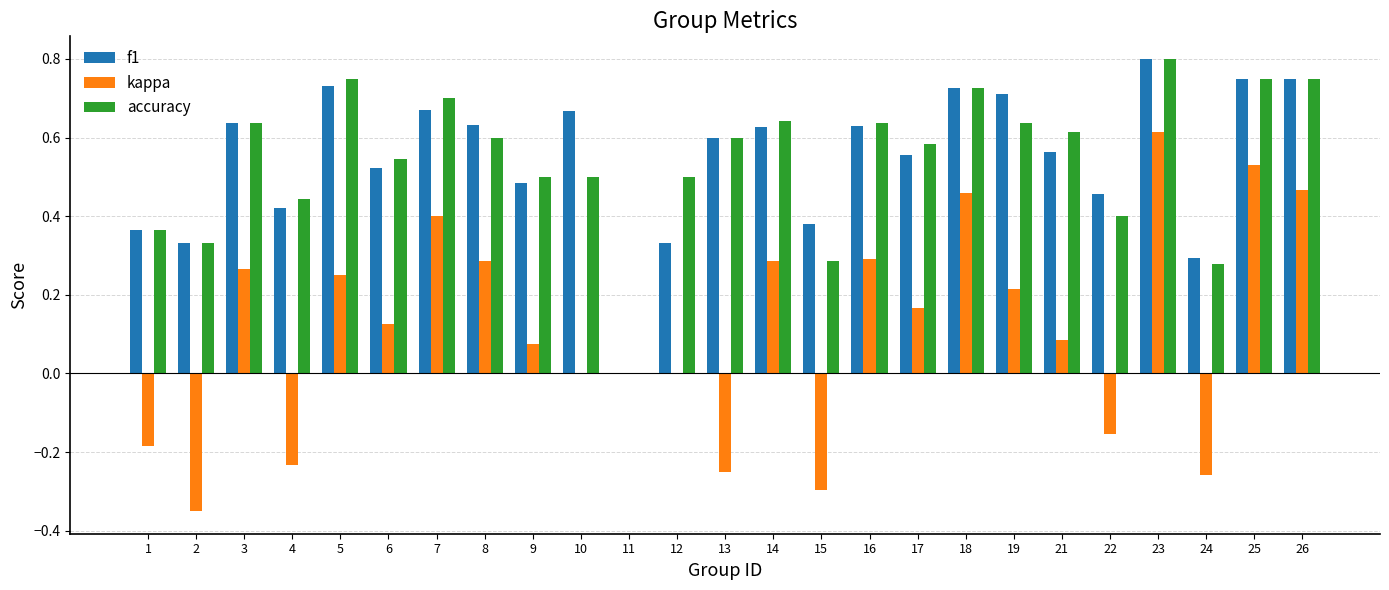

At which category does the chart reach its peak across all series?

23